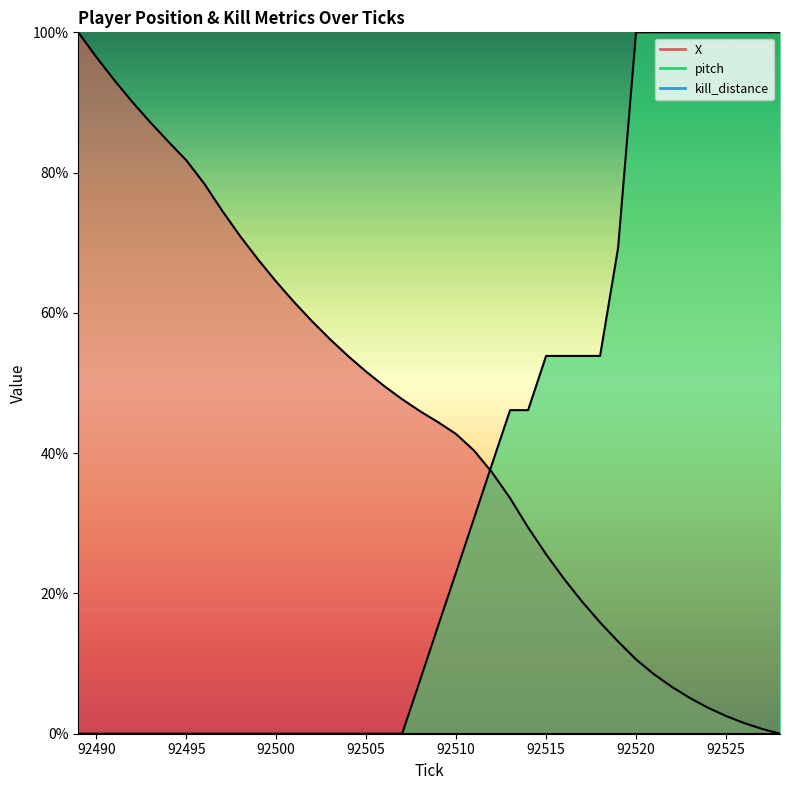

Between 92522 and 92523, which series saw the biggest shift?

X